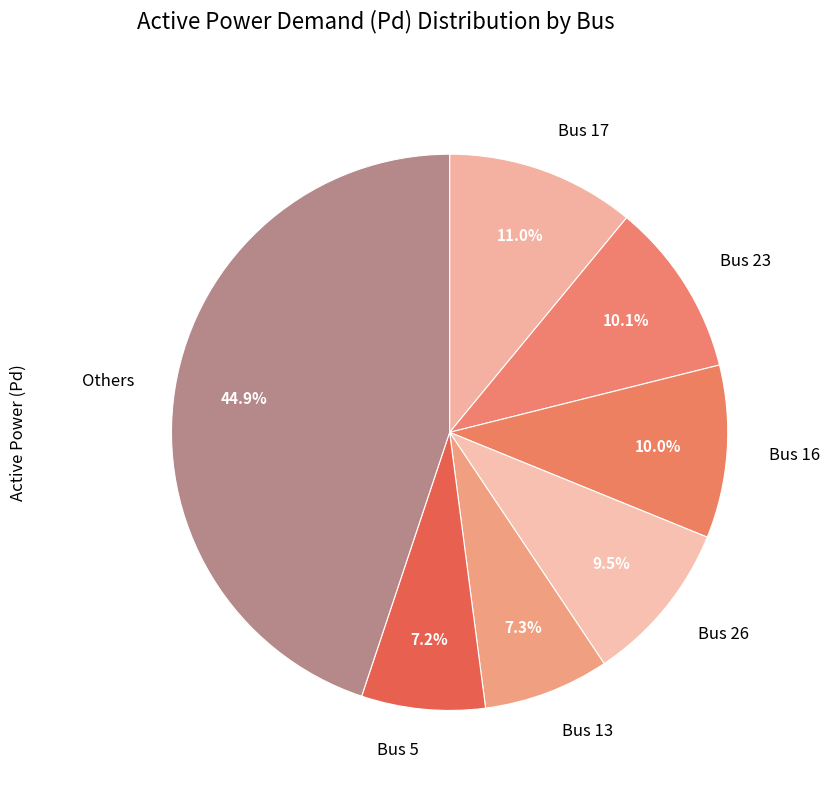

Combined, do Bus 16 and Bus 13 account for over 50%?

No